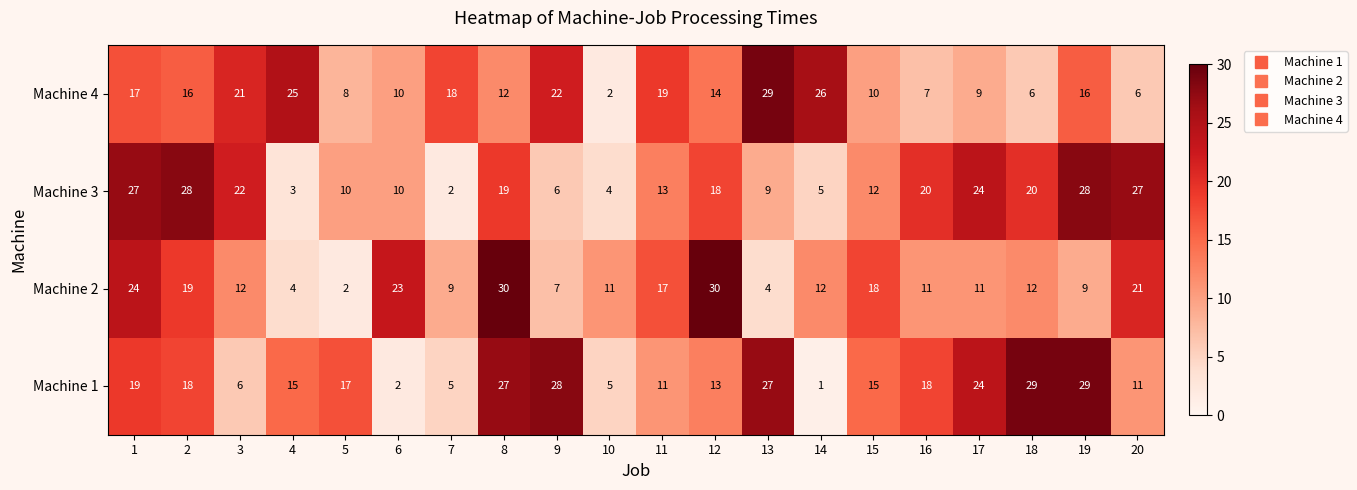

Between 1 and 19, which series saw the biggest shift?

Machine 2